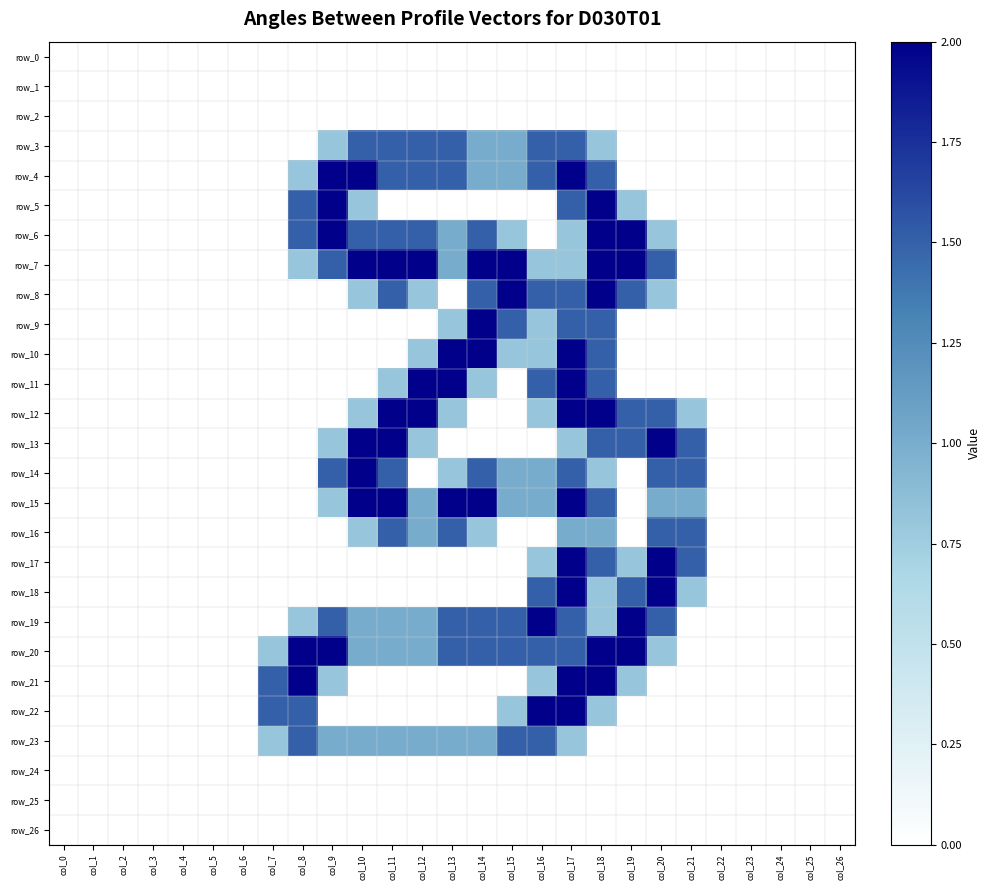

What is the difference between the maximum and minimum values in the row_19 series?

2.0